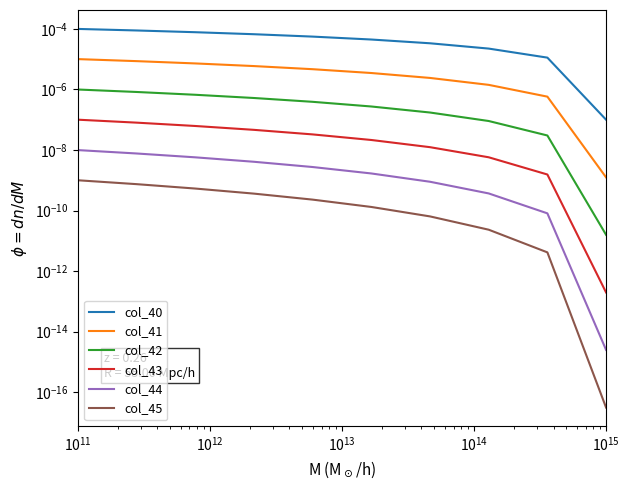

Rank the series at $\mathdefault{10^{11}}$ from lowest to highest value.

col_45, col_44, col_43, col_42, col_41, col_40